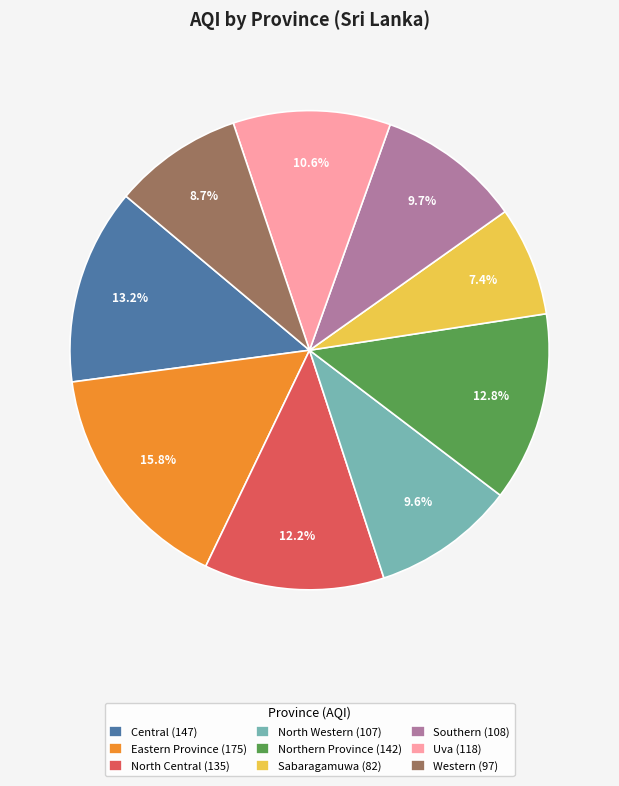

How much of the chart is everything except Eastern Province?

84.2%